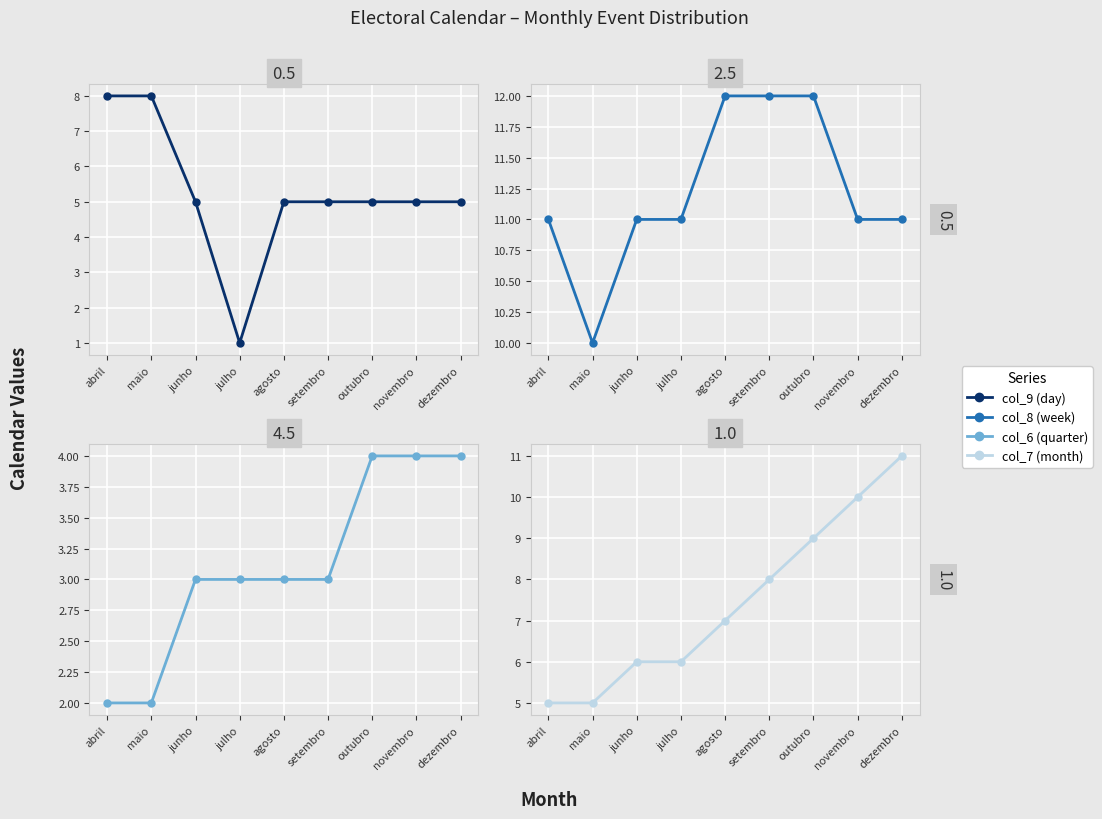

What is the highest value of the col_8 (week) series?

12